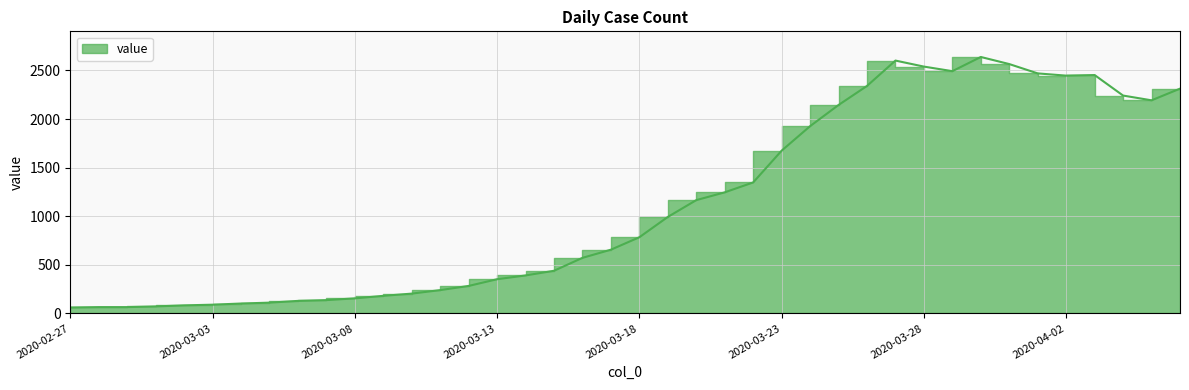

What position from the left is 2020-03-22?

25